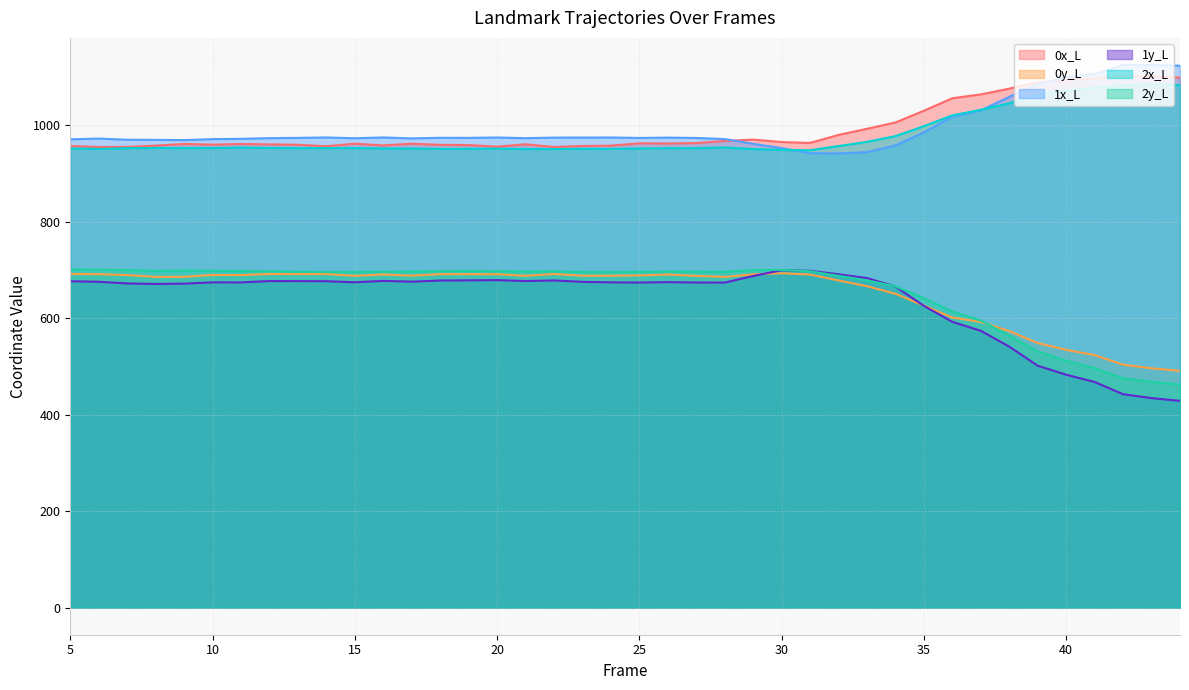

What is the difference between the second highest and minimum values in the 1x_L series?

183.2